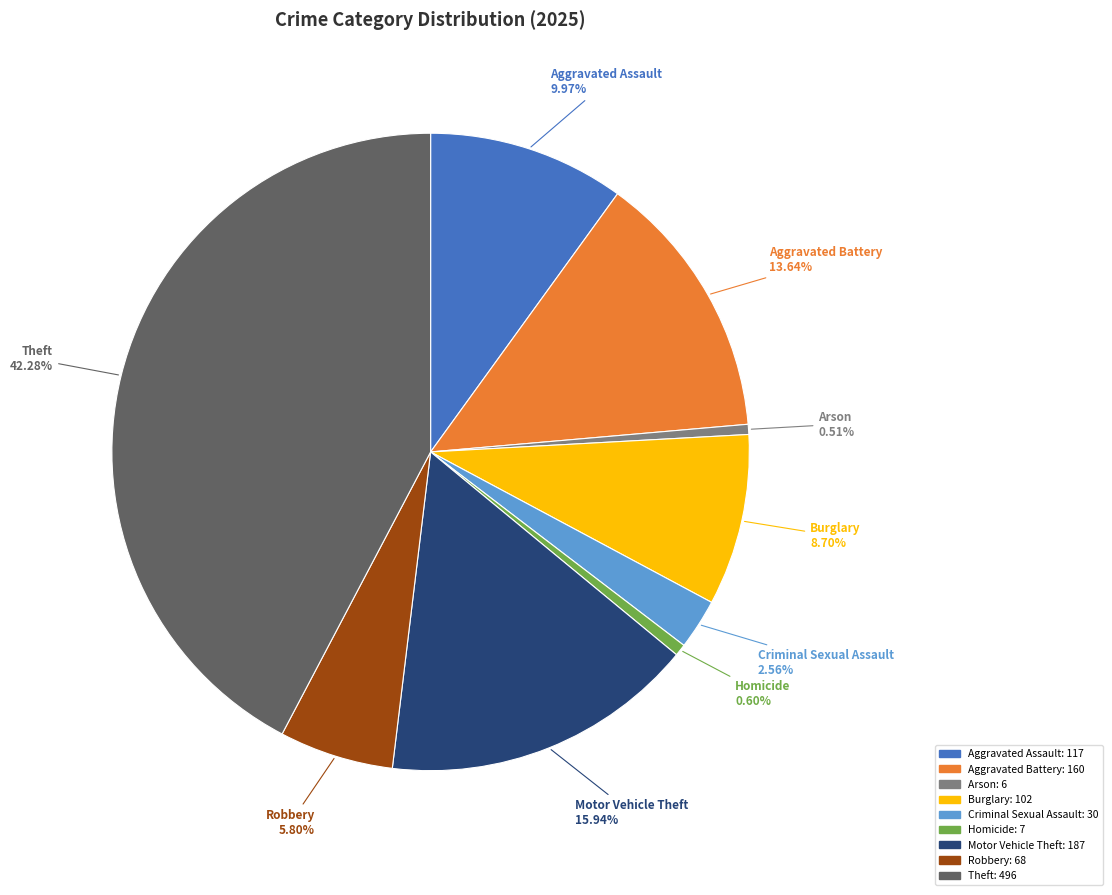

What is the largest slice in the pie chart?

Theft